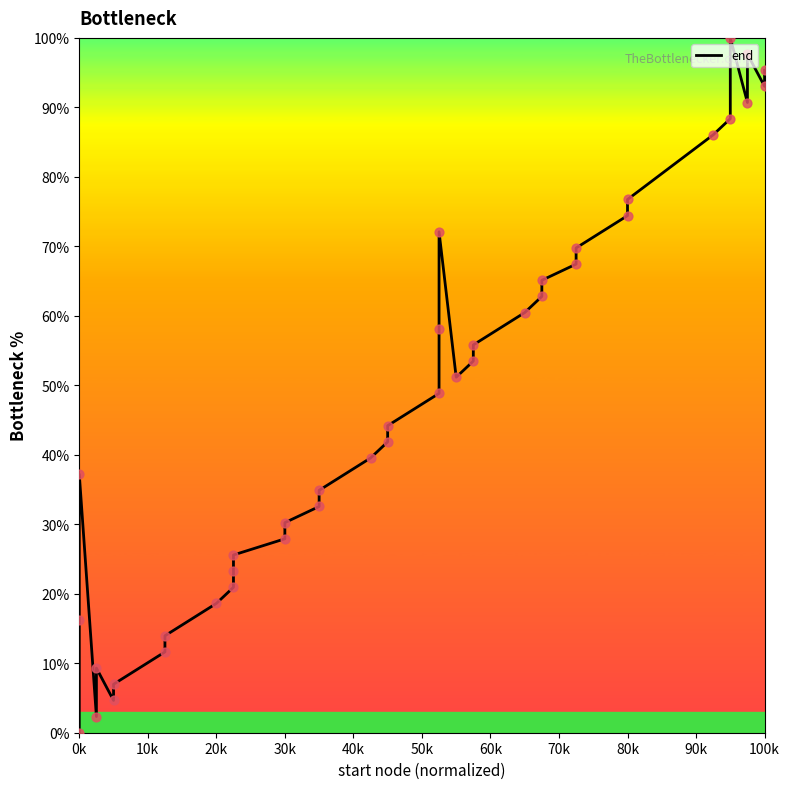

What is the change in value from 0k to 30k?

+27.9